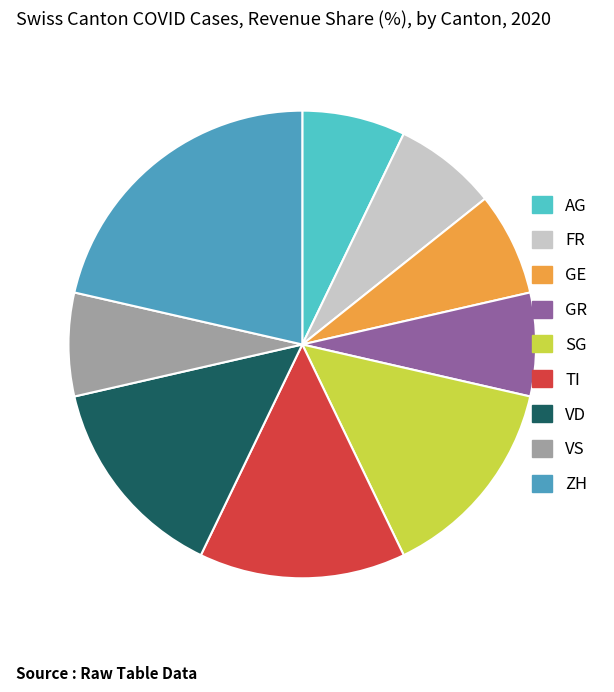

Does VS account for over 50% of the chart?

No